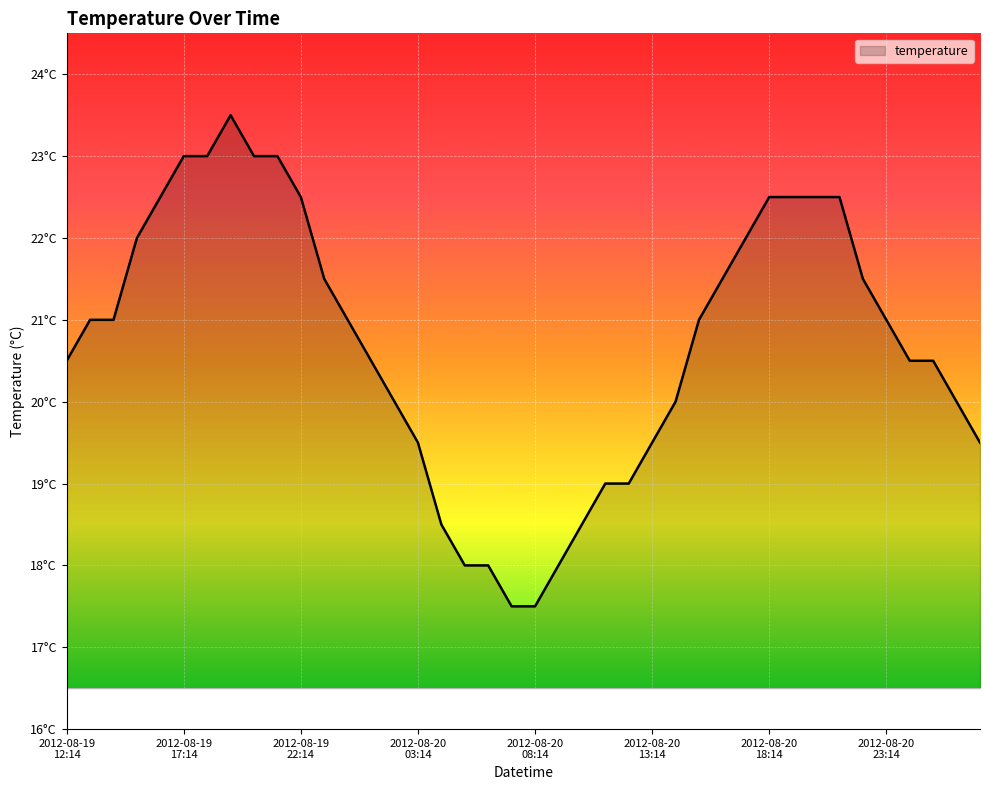

Is this an area chart (filled region under the line)?

Yes